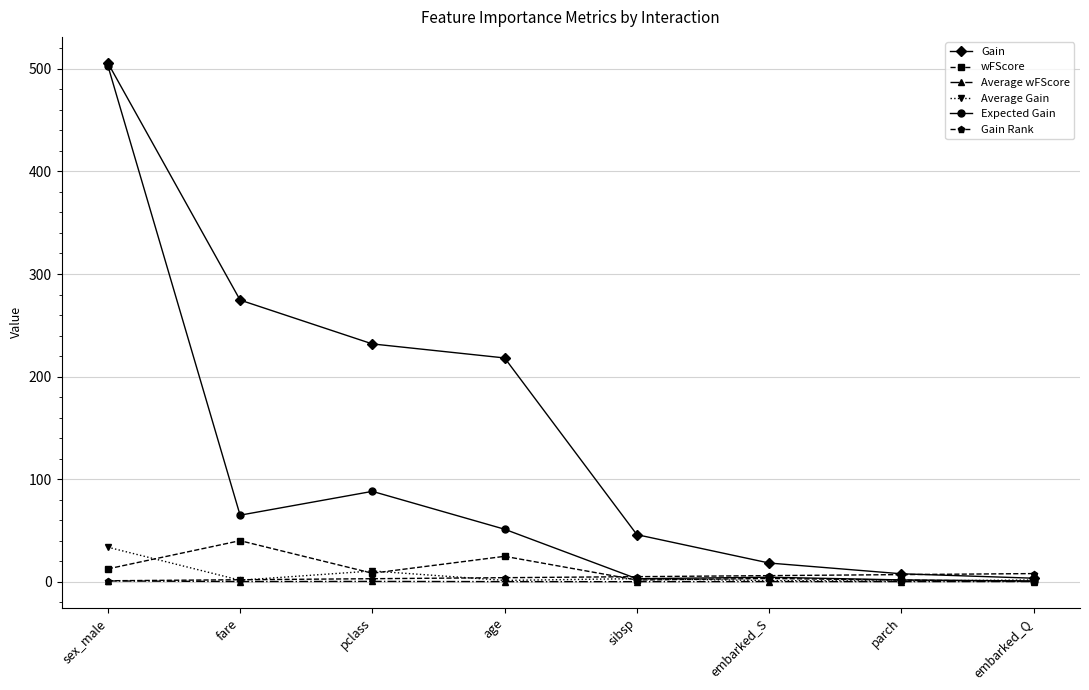

Where is the first local minimum for wFScore?

pclass